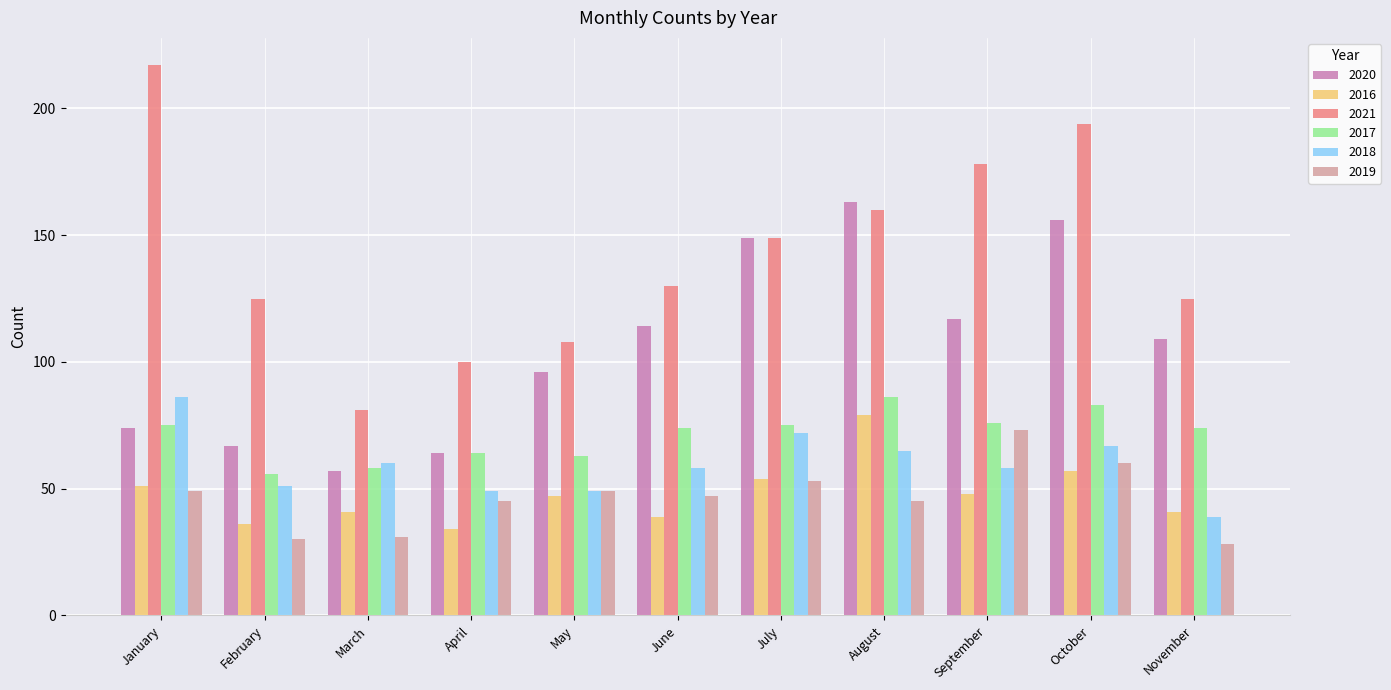

At how many categories does at least one series exceed 44?

11